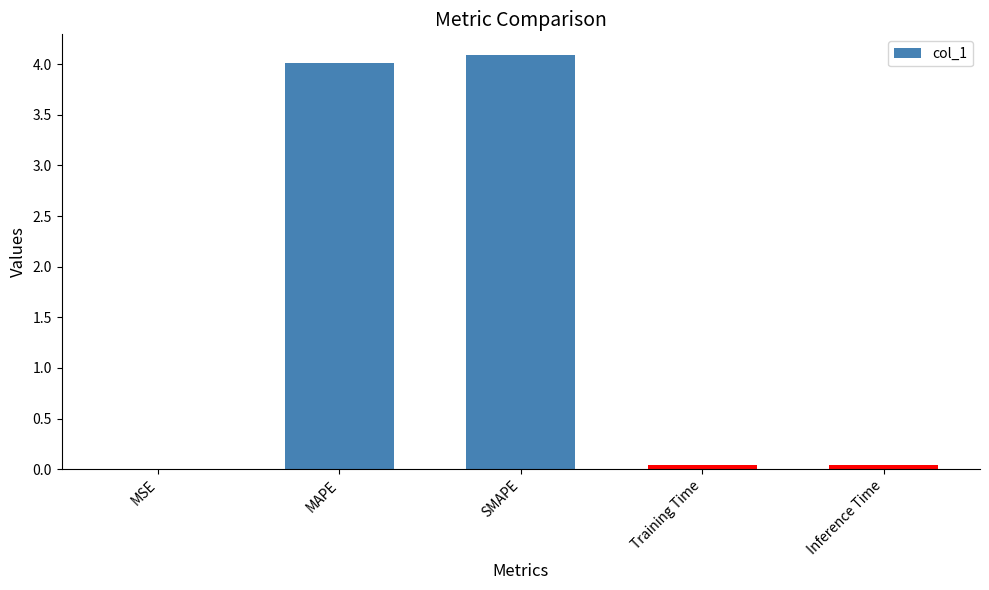

What is the sum of the values at SMAPE and MAPE?

8.1